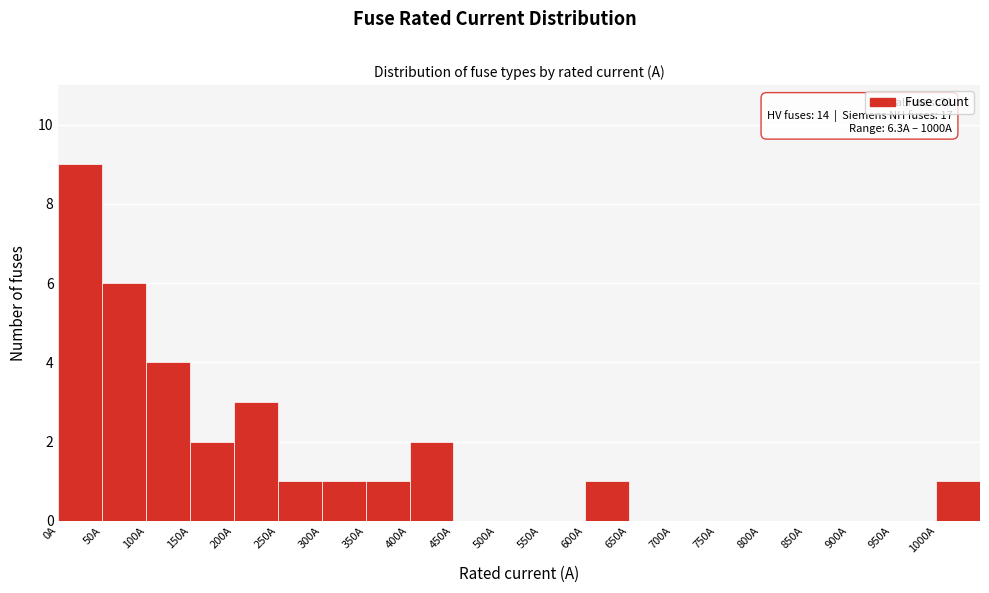

Over which range of the x-axis is the bar tallest?

0 to 50